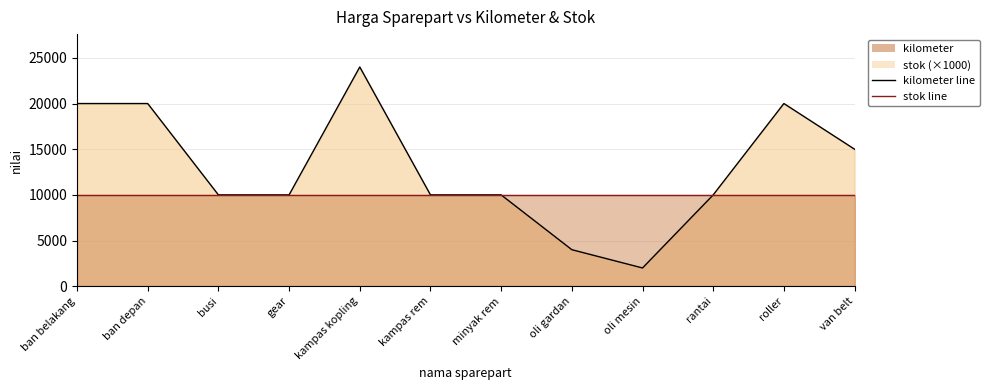

What is the difference between the values at kampas rem and roller?

10000